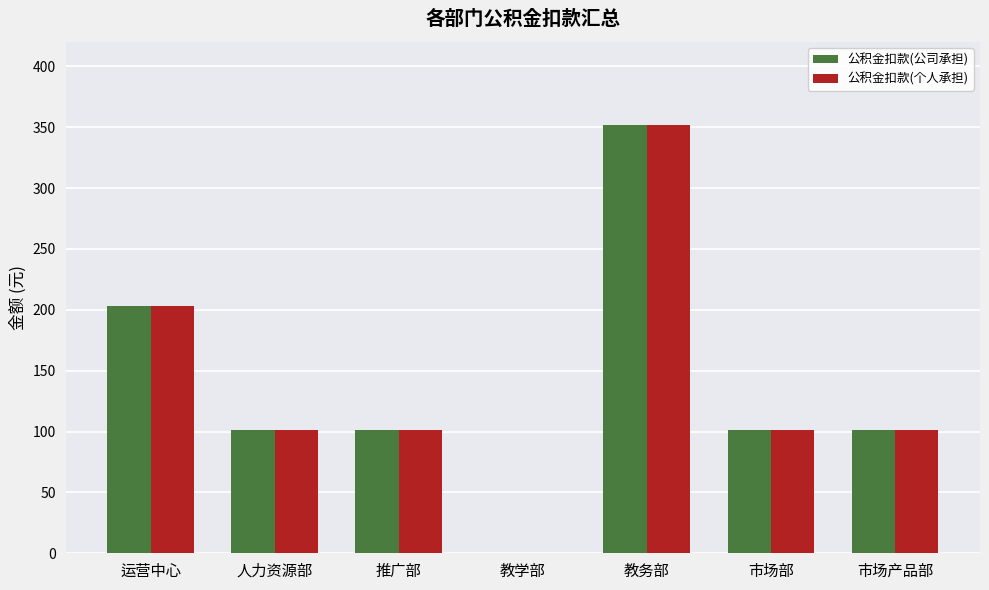

How many data points in 公积金扣款(公司承担) are above 101?

6